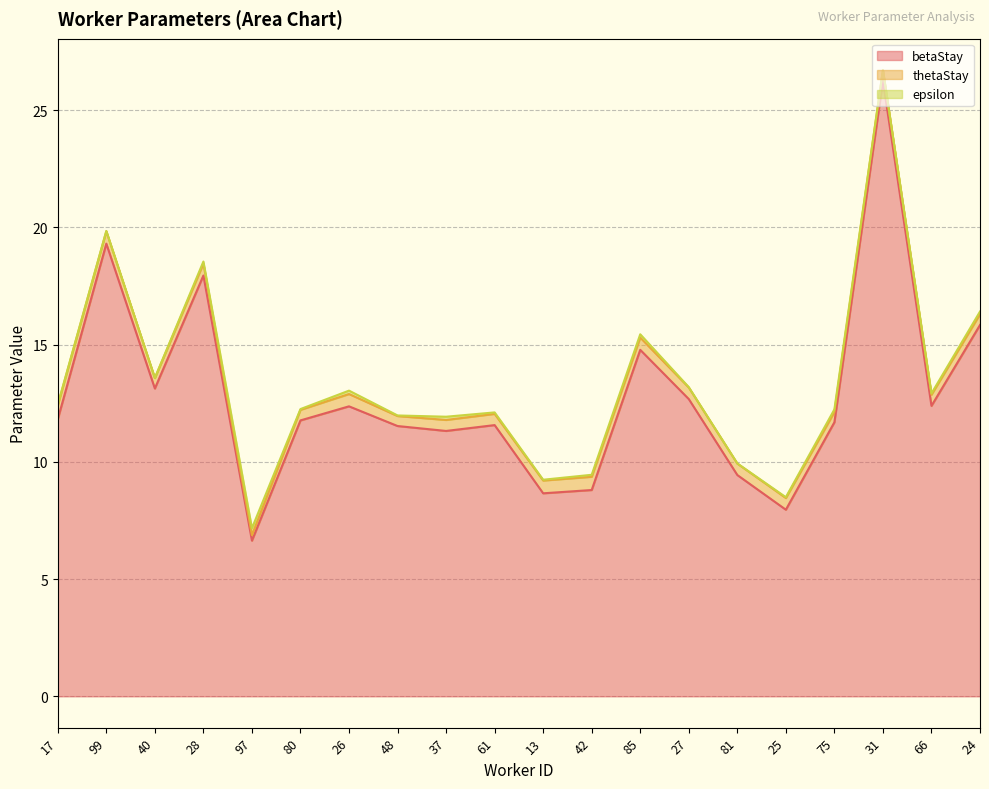

In thetaStay, how many points are higher than both neighbors (excluding endpoints)?

5